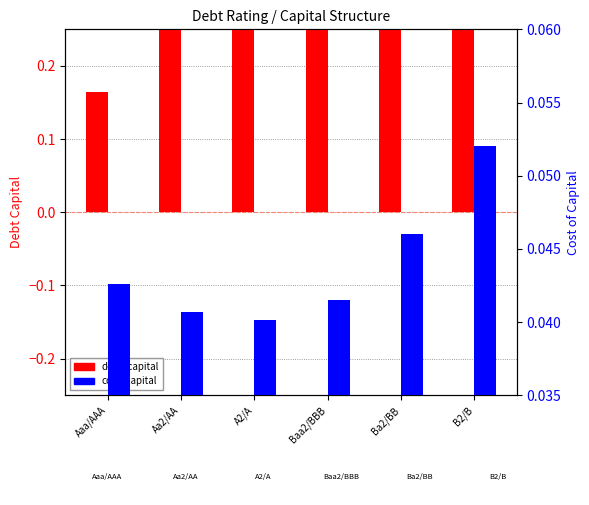

What position from the left is Aaa/AAA?

1